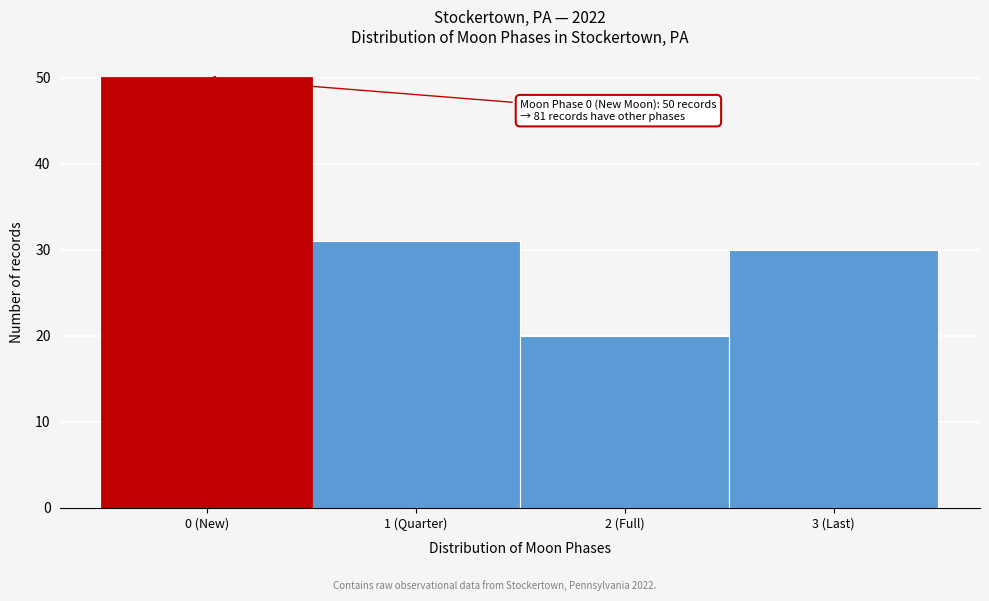

Reading left to right, what are all the values shown in this chart?

0 (New)=50	1 (Quarter)=31	2 (Full)=20	3 (Last)=30